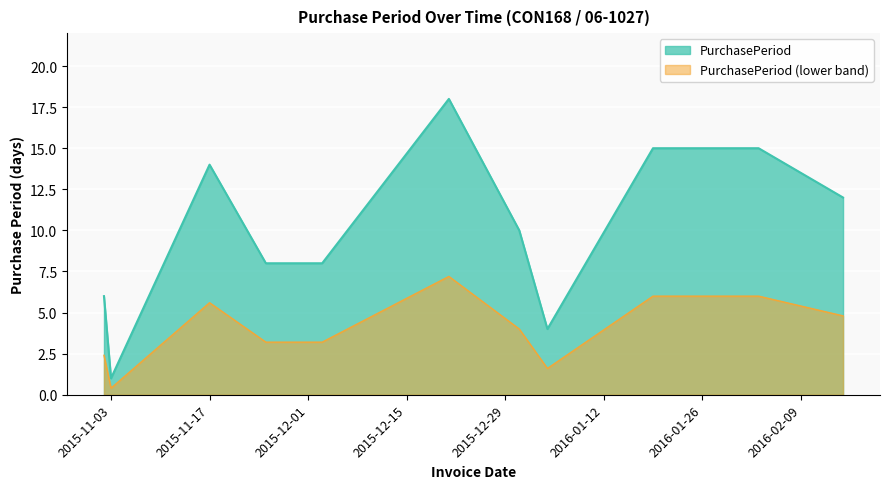

Rank the categories by value from lowest to highest.

2015-11-03, 2016-01-04, 2015-11-02, 2015-11-25, 2015-12-03, 2015-12-31, 2016-02-15, 2015-11-17, 2016-01-19, 2016-02-03, 2015-12-21